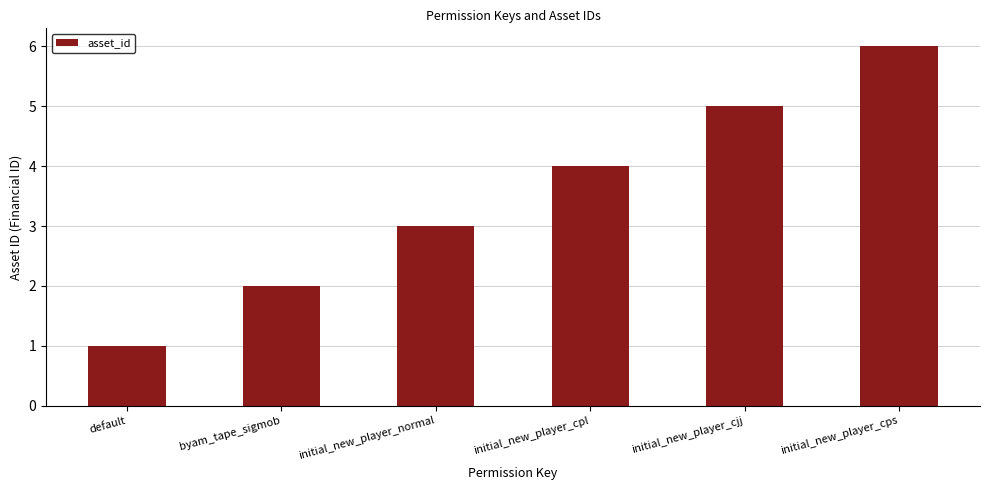

At which category does the chart reach its minimum across all series?

default